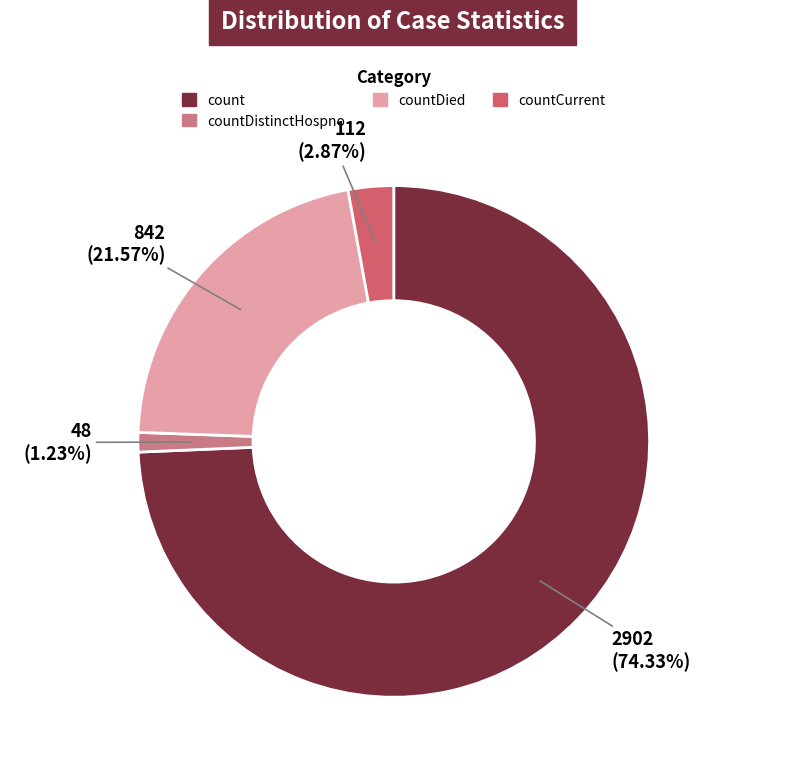

To the nearest percent, what is the average slice percentage?

25%